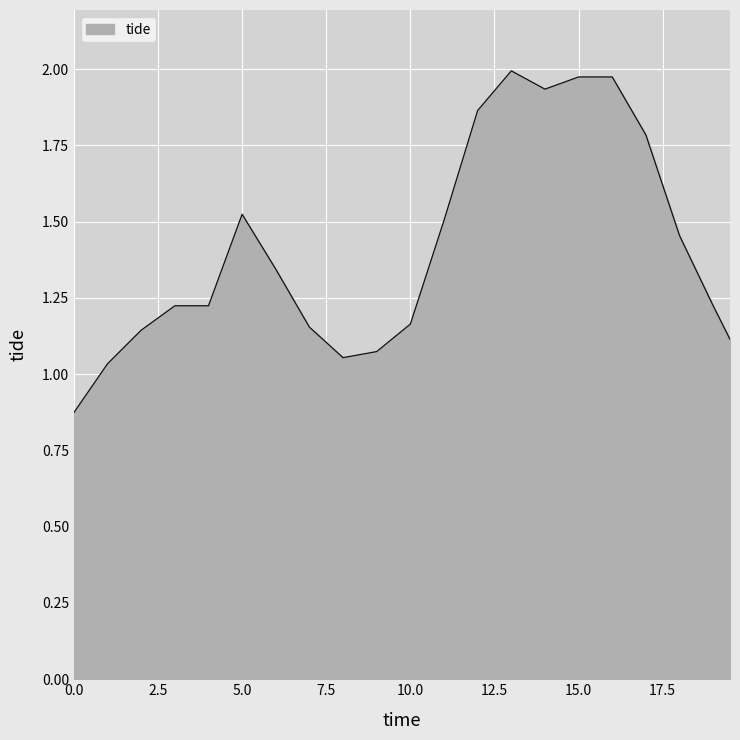

How many points are higher than both their immediate neighbors (excluding endpoints)?

2